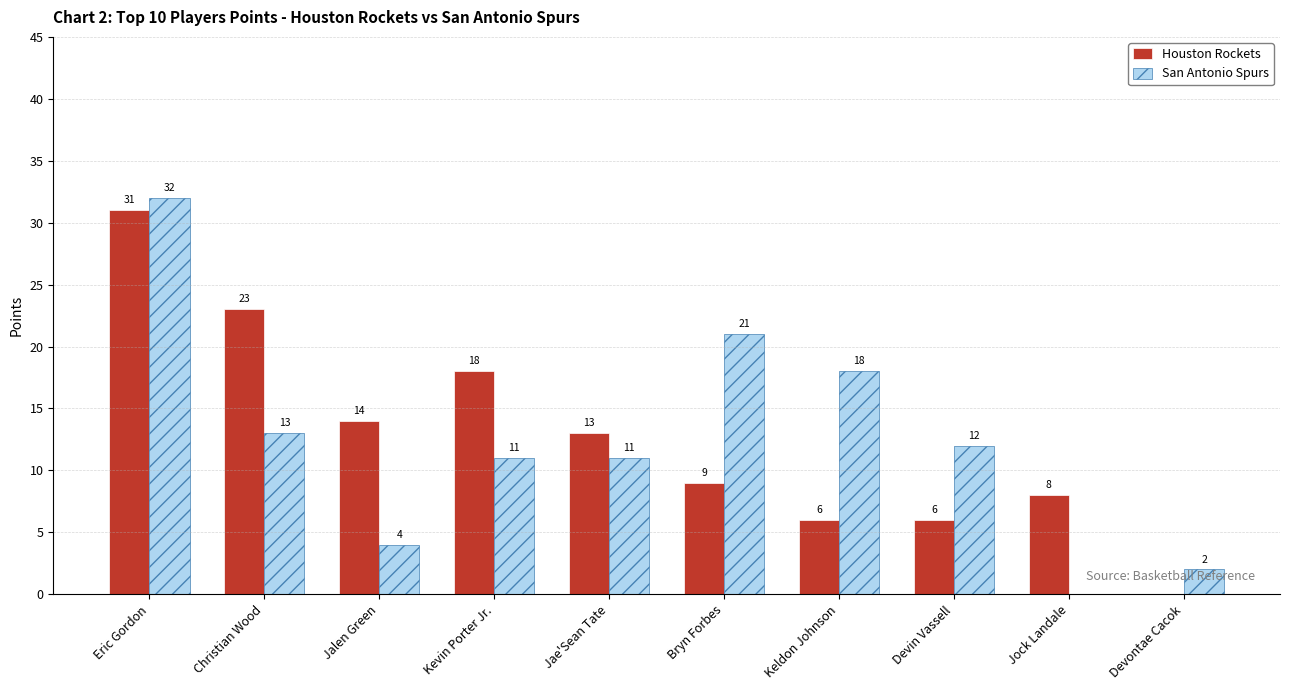

True or false: Houston Rockets has a value of 50 at Eric Gordon.

False